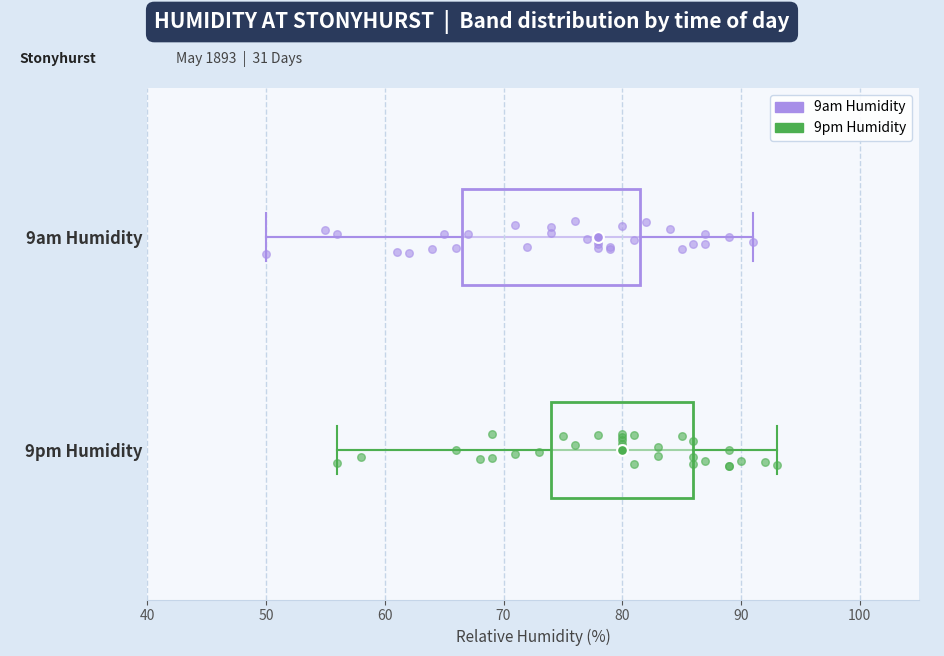

Which box has the furthest to the right median line?

9pm Humidity